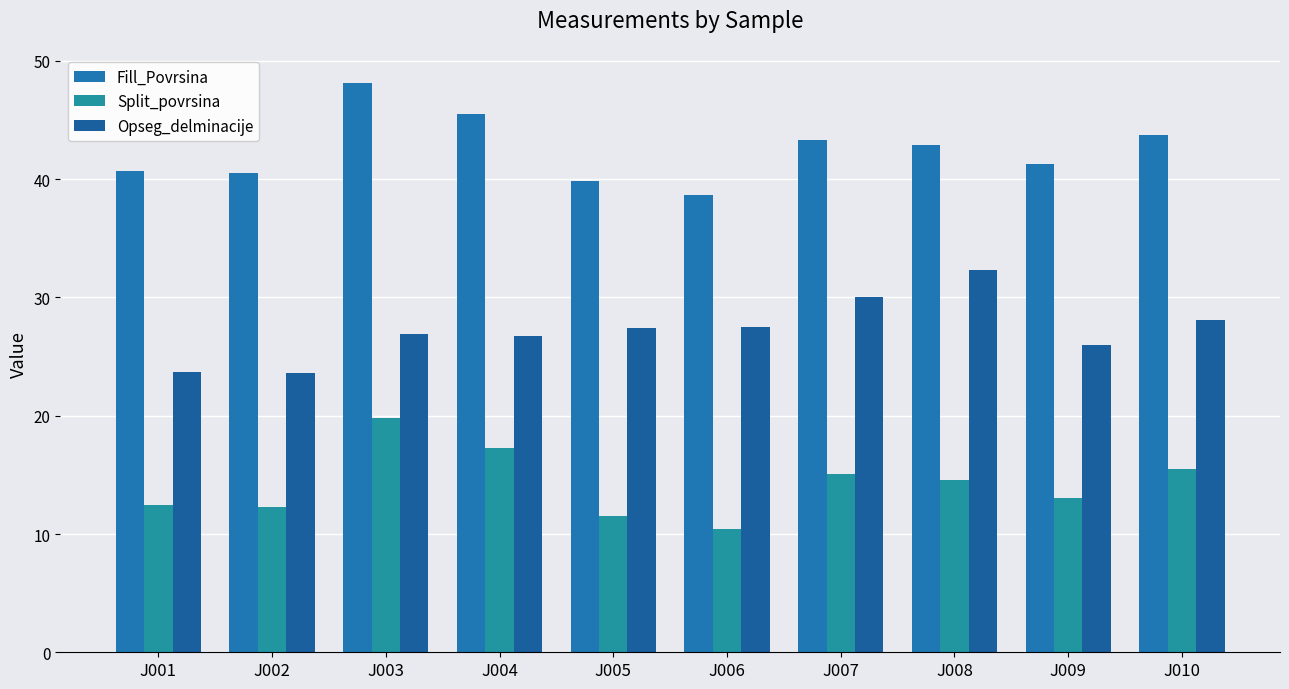

What is the approximate value of Opseg_delminacije at J010?

28.1